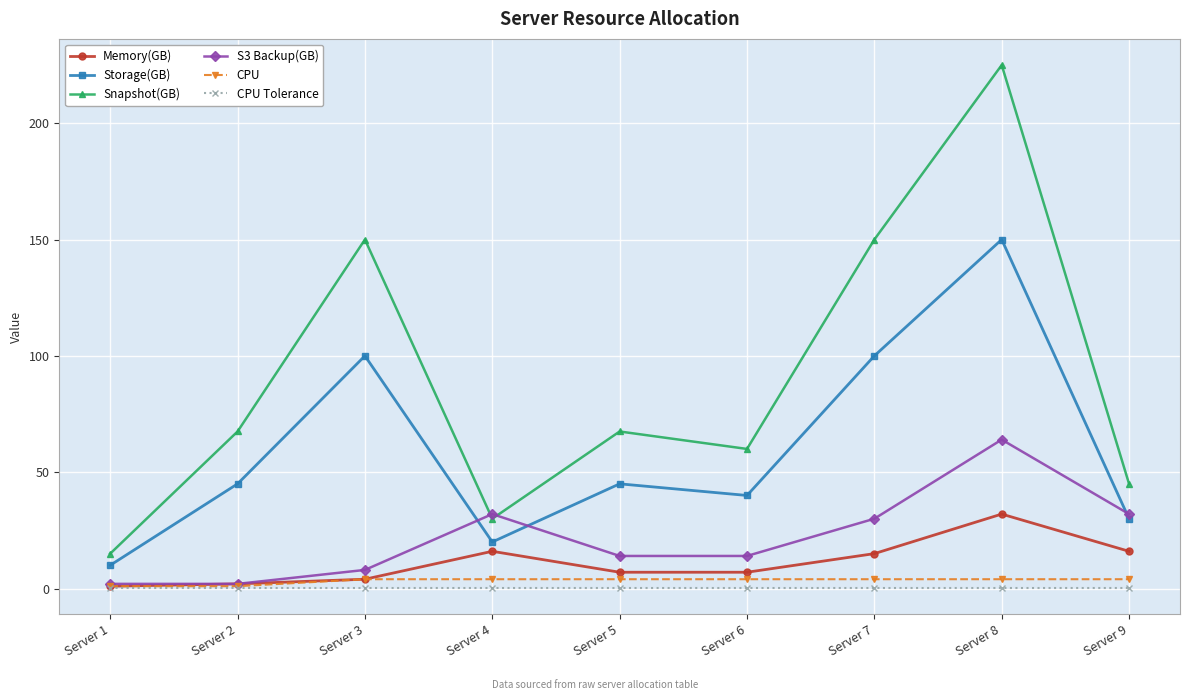

Which series changed the most between Server 3 and Server 8?

Snapshot(GB)